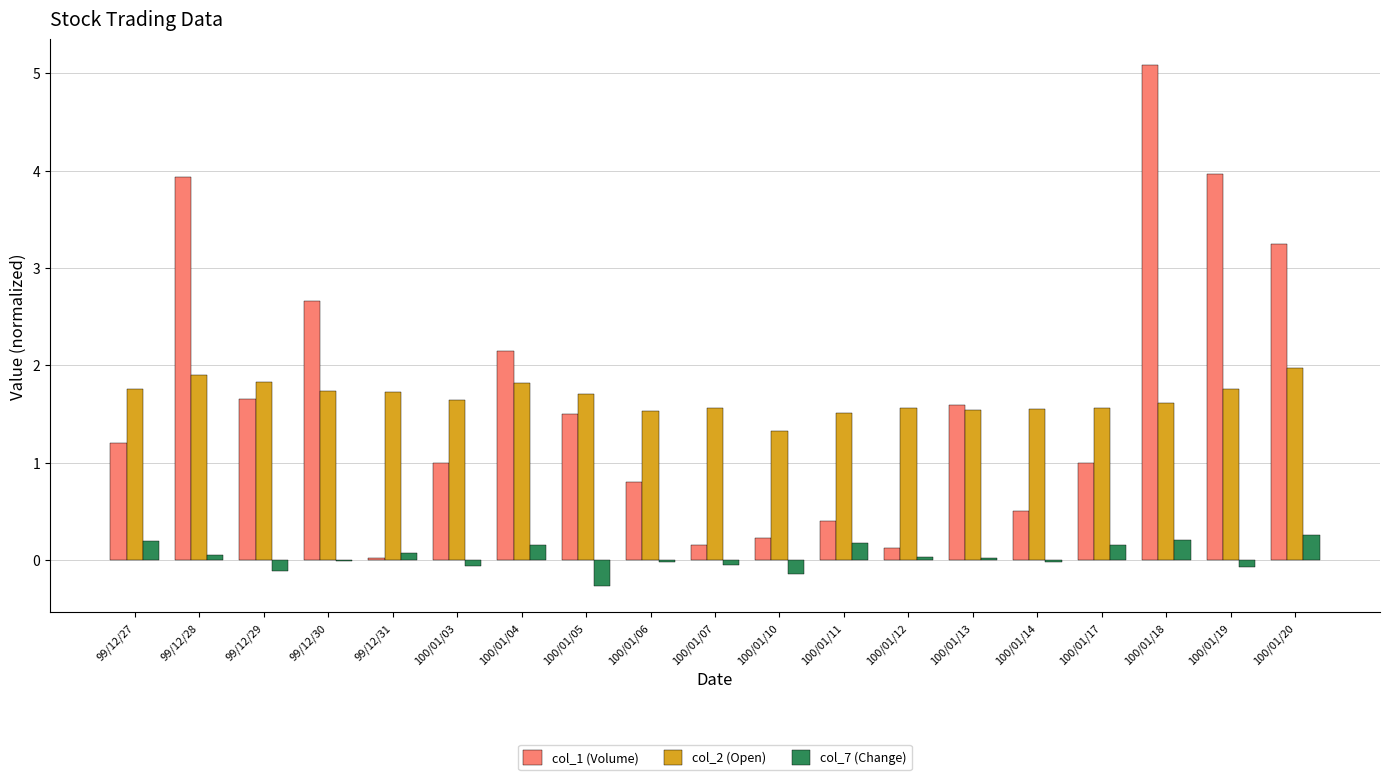

What is the sum of all col_7 (Change) values?

0.6